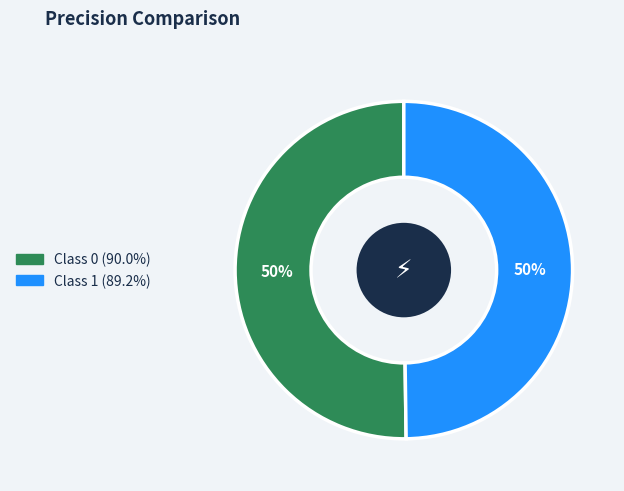

To the nearest percent, what is the average slice percentage?

50%